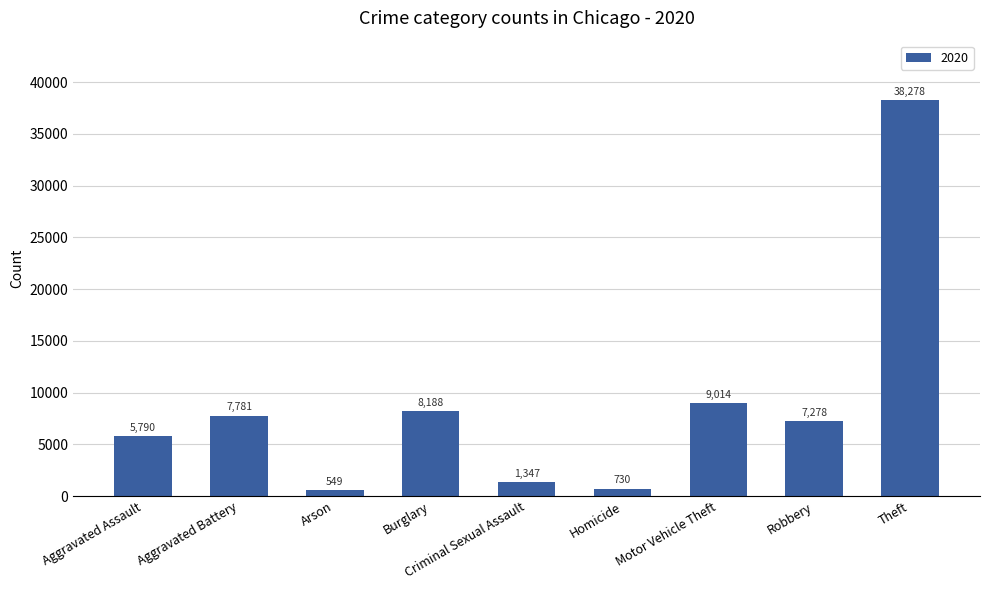

Does the chart contain any negative values?

No